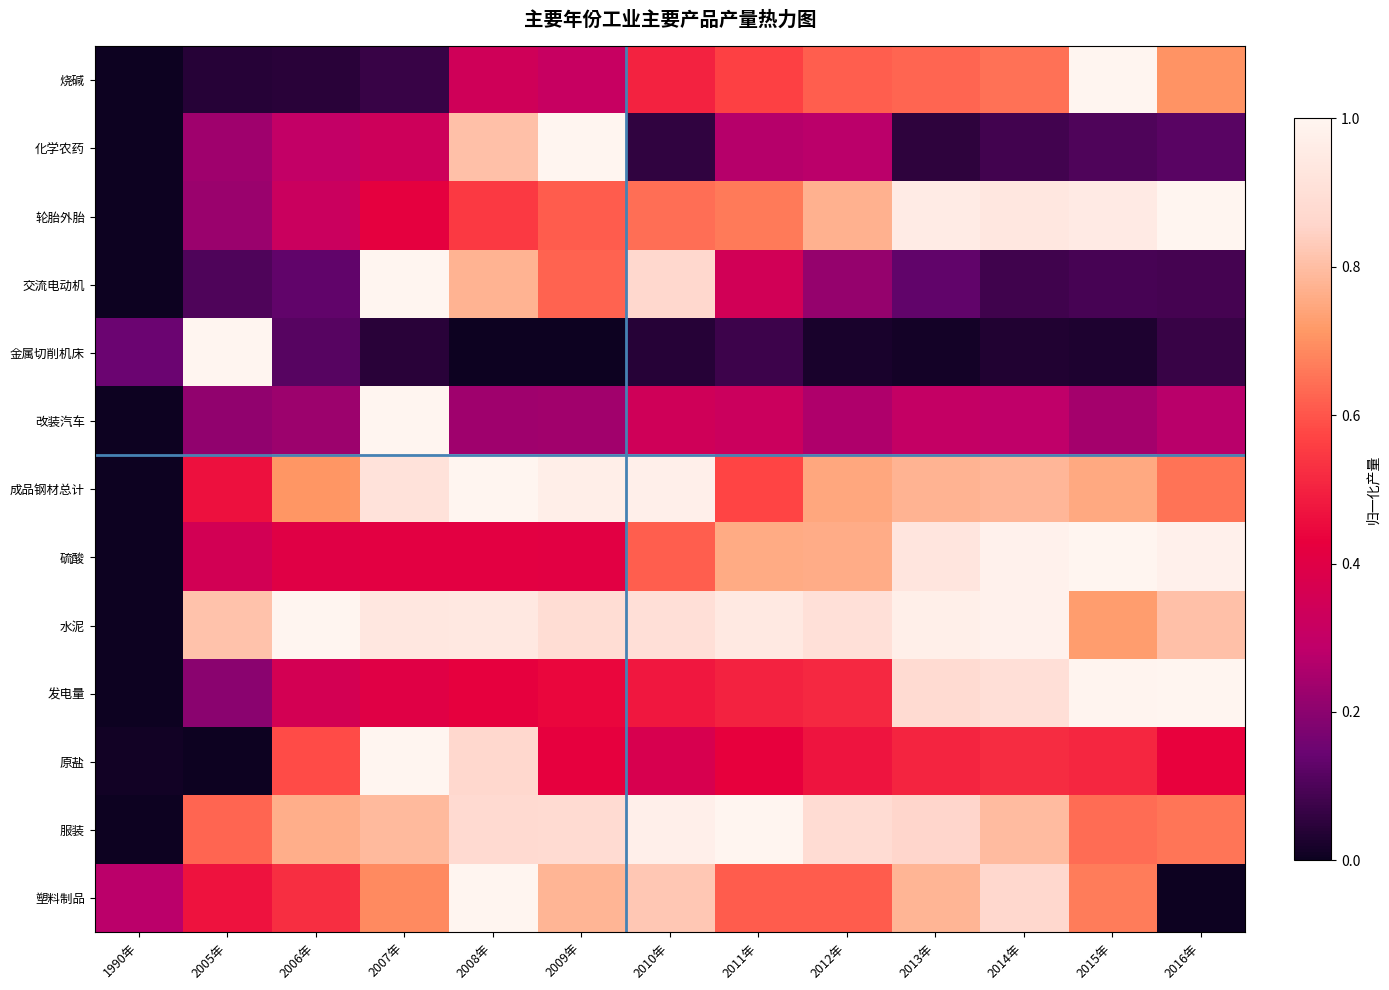

At which category does the chart reach its peak across all series?

2015年